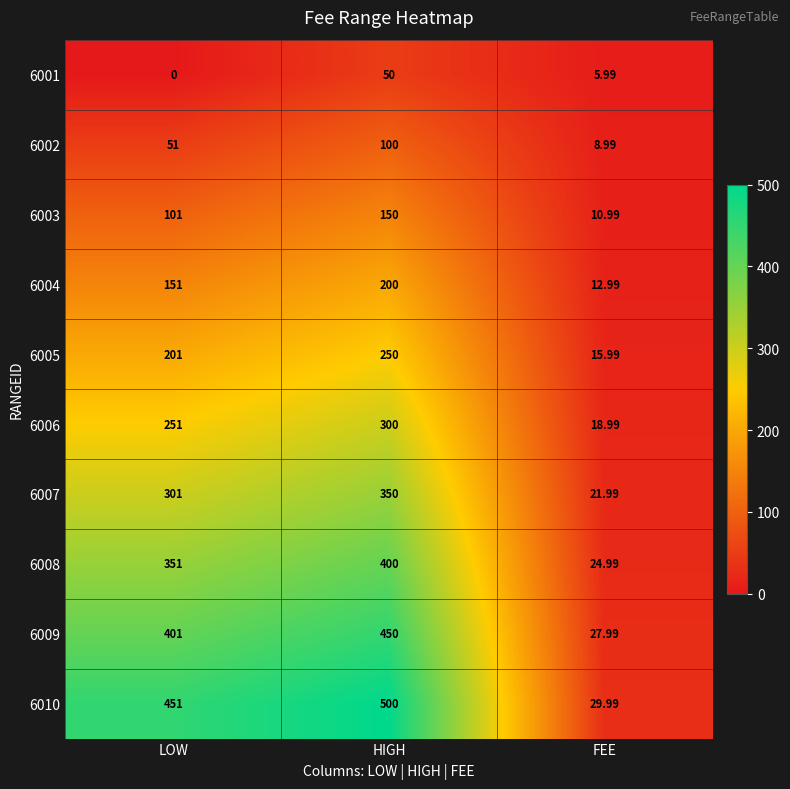

Count the number of data series in this chart.

10